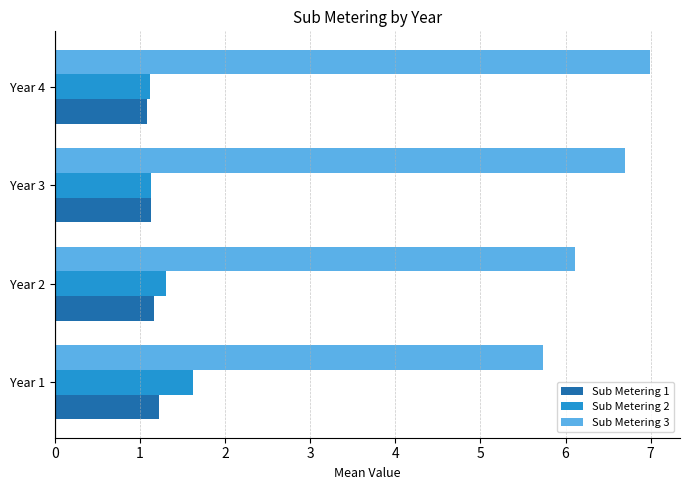

What is the difference between the maximum and minimum values in the Sub Metering 3 series?

1.3